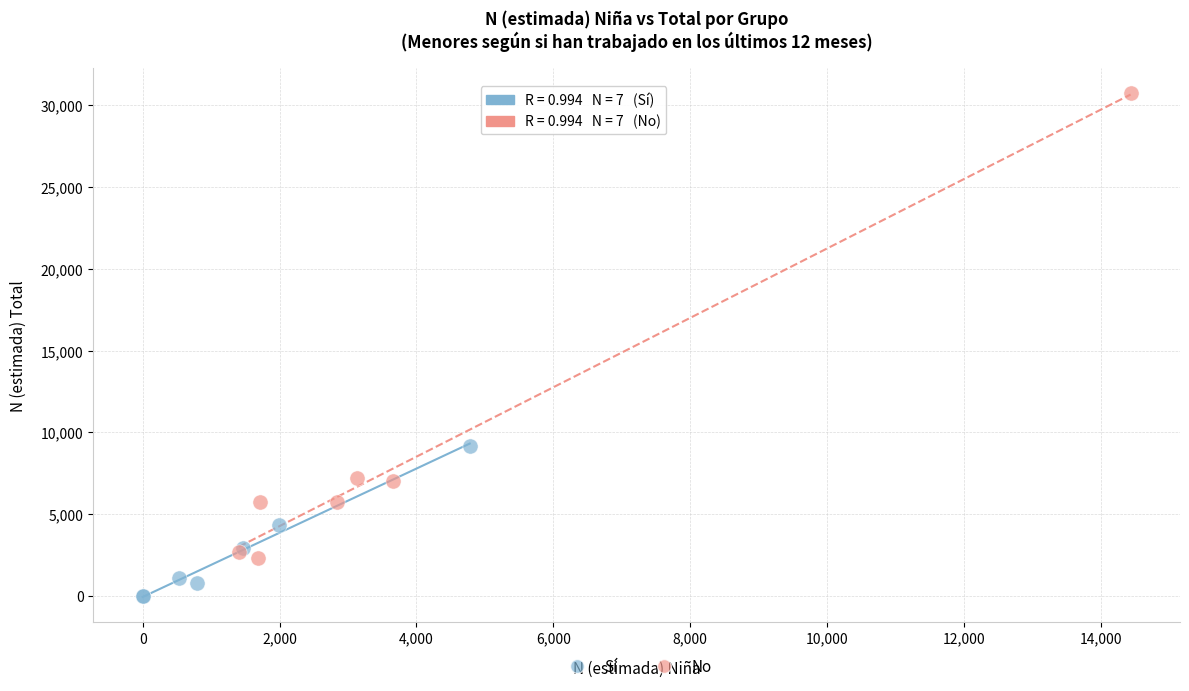

Which series reaches the minimum Y coordinate?

Sí